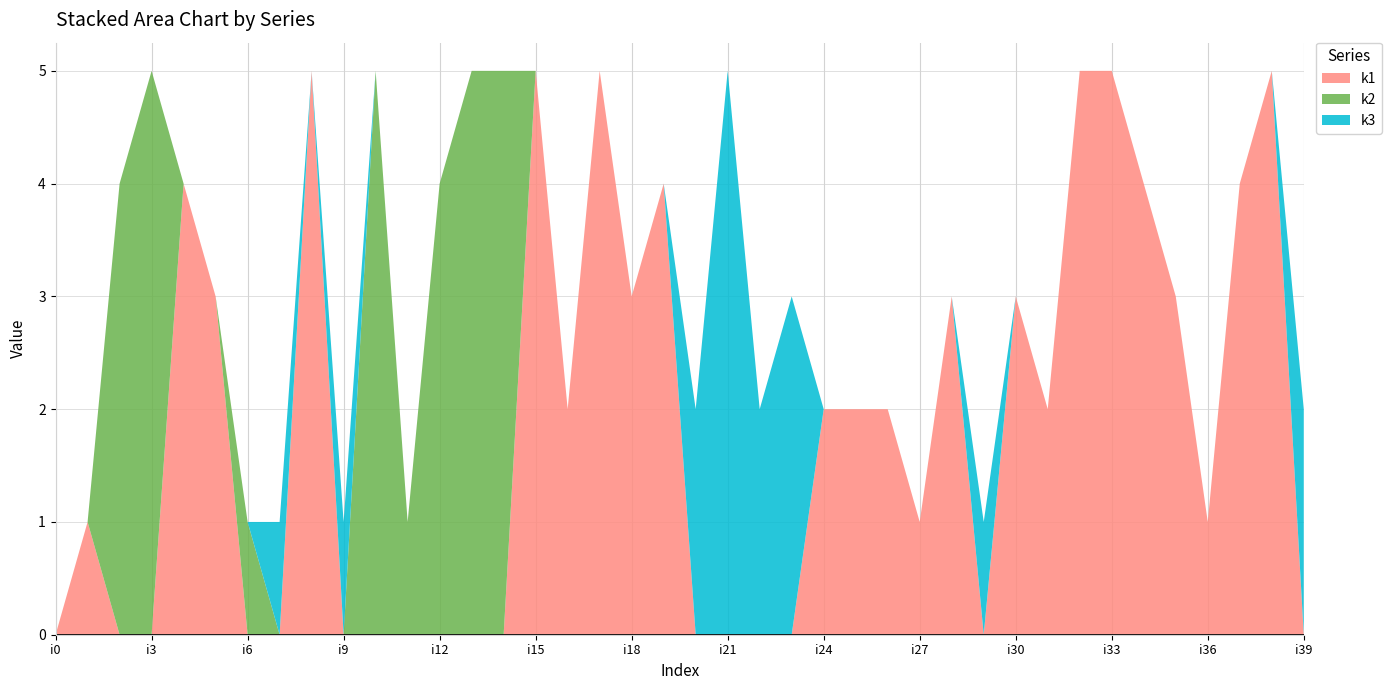

Reading right to left, what are all the values shown in this chart?

k1: 0	5	4	1	3	4	5	5	2	3	0	3	1	2	2	2	0	0	0	0	4	3	5	2	5	0	0	0	0	0	0	5	0	0	3	4	0	0	1	0
k2: 0	0	0	0	0	0	0	0	0	0	0	0	0	0	0	0	0	0	0	0	0	0	0	0	0	5	5	4	1	5	0	0	0	1	0	0	5	4	0	0
k3: 2	0	0	0	0	0	0	0	0	0	1	0	0	0	0	0	3	2	5	2	0	0	0	0	0	0	0	0	0	0	1	0	1	0	0	0	0	0	0	0